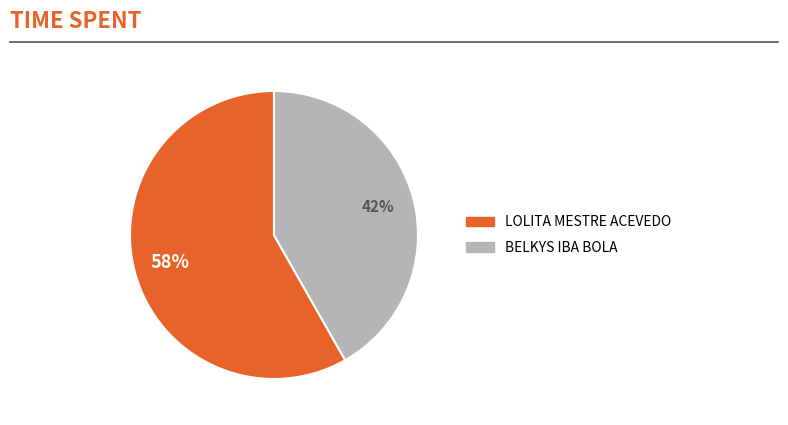

The LOLITA MESTRE ACEVEDO slice represents 70% of the pie. True or false?

False